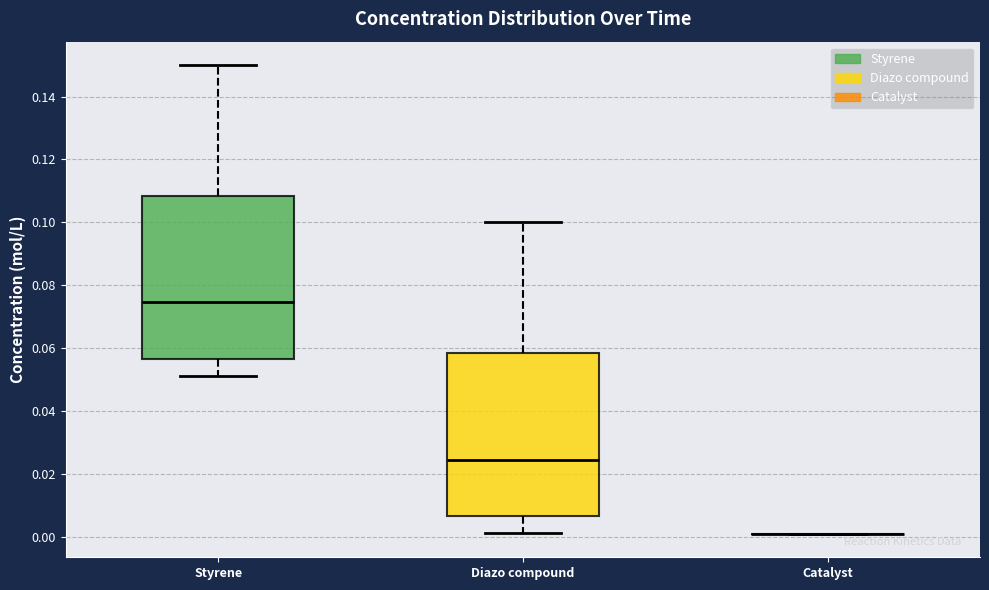

Reading left to right, read every box against the y-axis: the position of its median line, the range the box covers, and the ends of its whiskers. The values are not printed on the chart, so give them approximately, as read against the axis.

Styrene: median 0.074, box 0.056 to 0.108, whiskers 0.052 to 0.150
Diazo compound: median 0.024, box 0.006 to 0.058, whiskers 0.002 to 0.100
Catalyst: box collapsed to a line at 0.002, whiskers 0.002 to 0.002